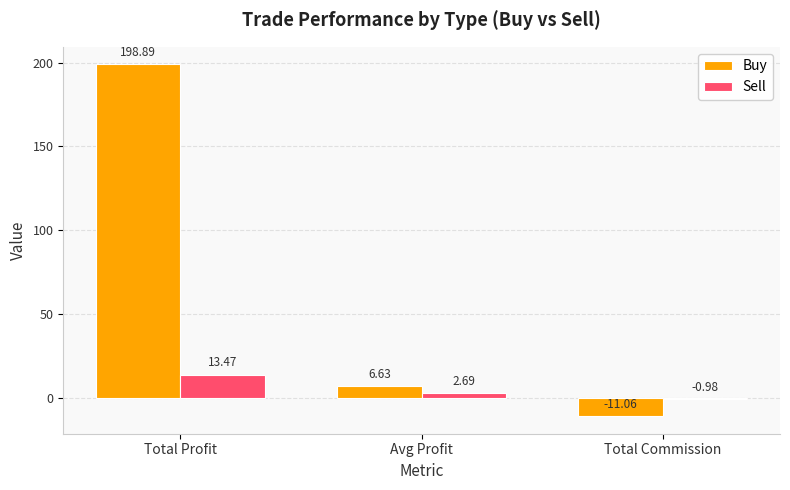

What is the sum of all Buy values?

194.5